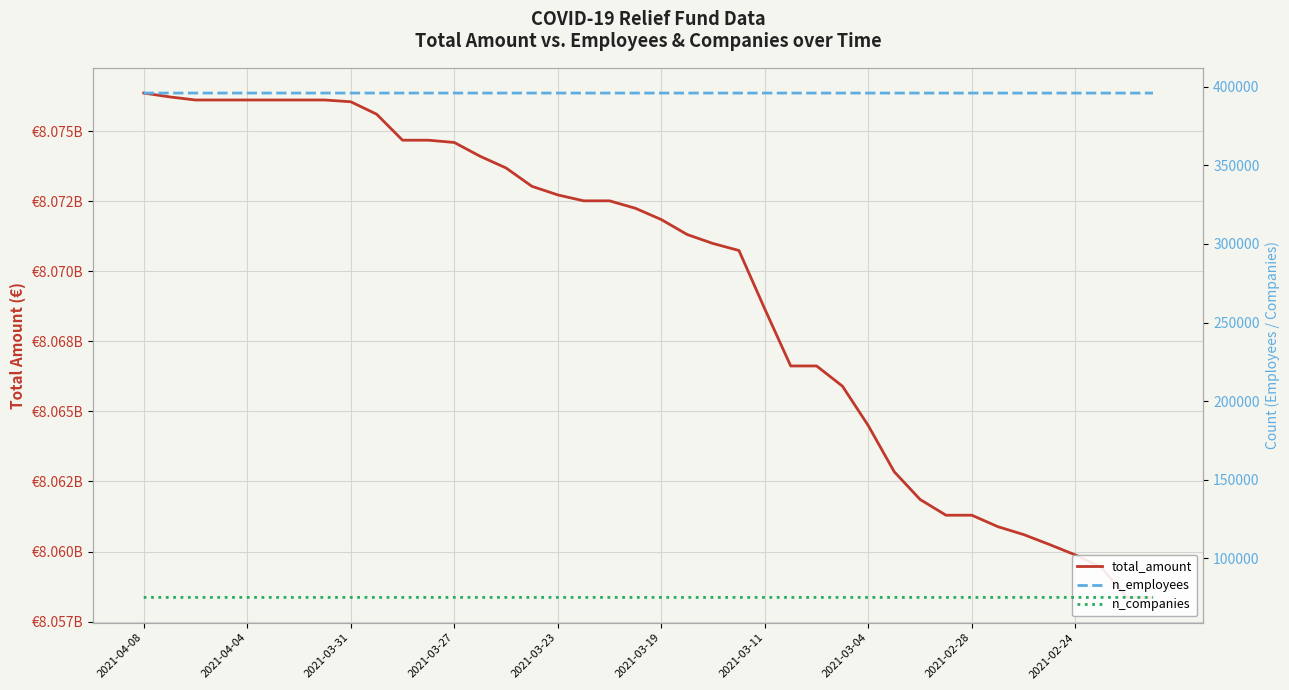

How many values in the n_employees series exceed 395972?

17